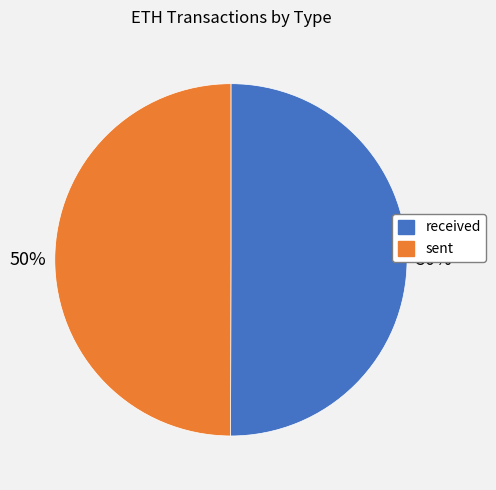

True or false: received accounts for 50% of the total.

True